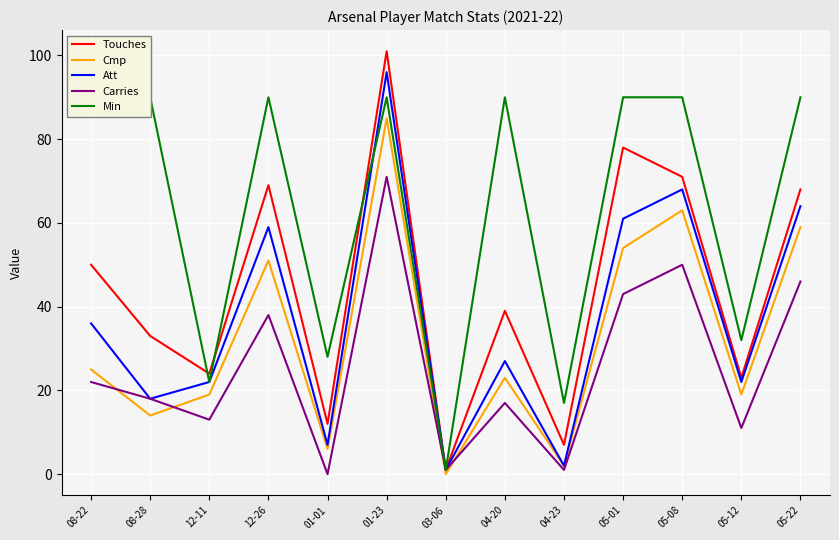

Reading left to right, what are all the values shown in this chart?

Touches: 50	33	24	69	12	101	1	39	7	78	71	23	68
Cmp: 25	14	19	51	6	85	0	23	2	54	63	19	59
Att: 36	18	22	59	7	96	1	27	2	61	68	22	64
Carries: 22	18	13	38	0	71	1	17	1	43	50	11	46
Min: 90	90	22	90	28	90	1	90	17	90	90	32	90